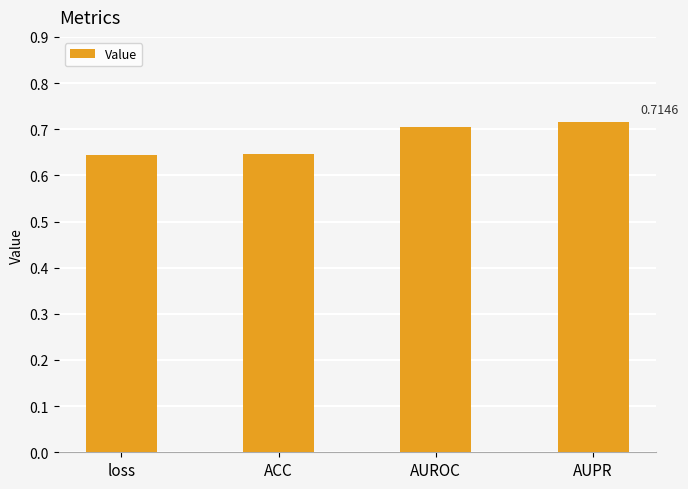

What is the sum of the values at AUPR and AUROC?

1.4